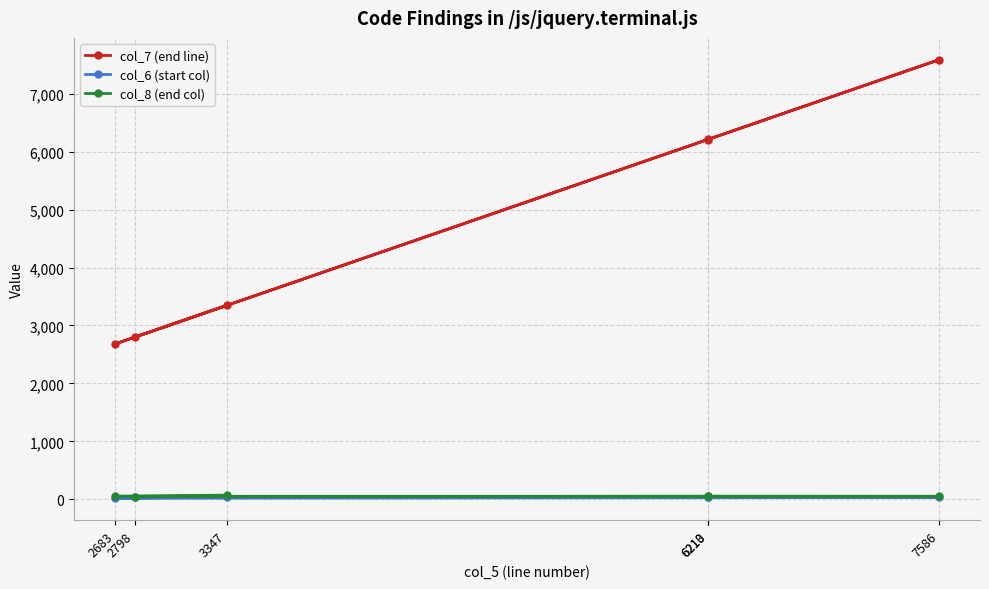

List the series in order of their peak value, lowest first.

col_6 (start col), col_8 (end col), col_7 (end line)